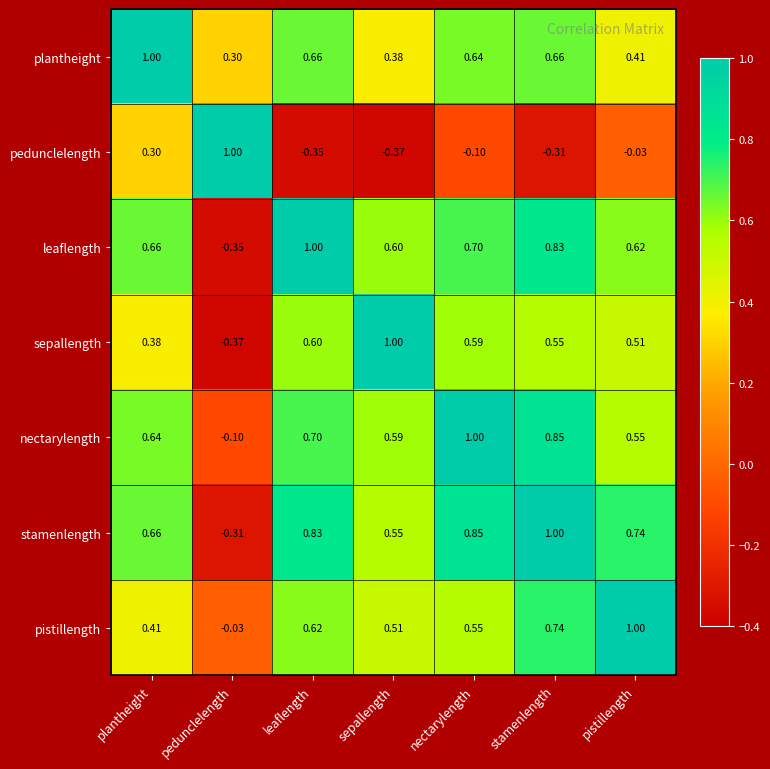

Rank the series at stamenlength from highest to lowest value.

stamenlength, nectarylength, leaflength, pistillength, plantheight, sepallength, pedunclelength